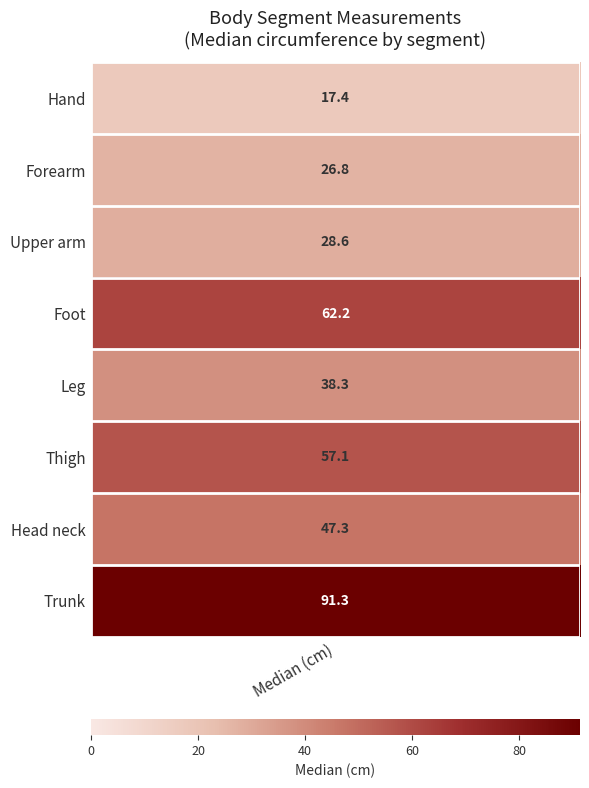

What is the average value?

46.1